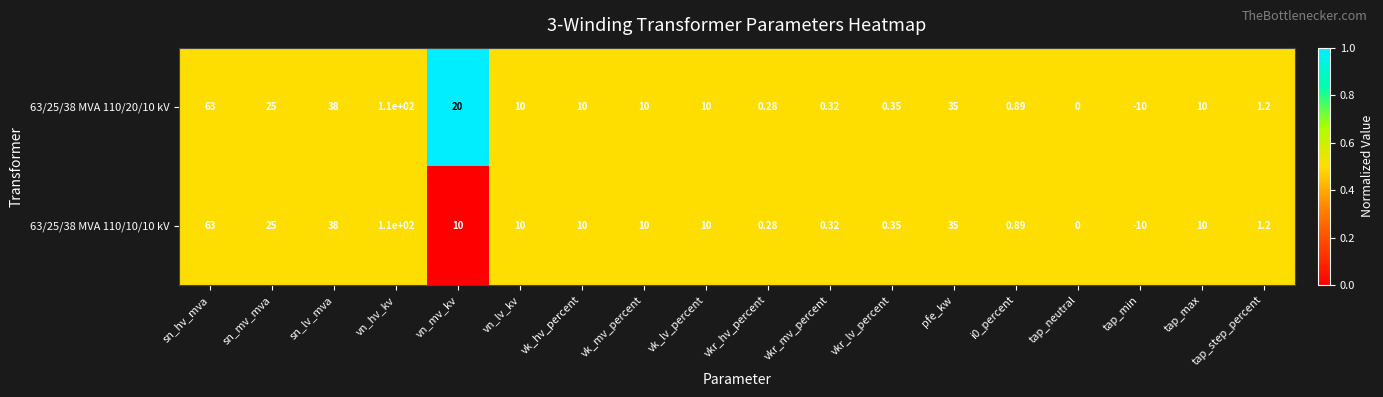

At which label does 63/25/38 MVA 110/20/10 kV reach its minimum?

tap_min